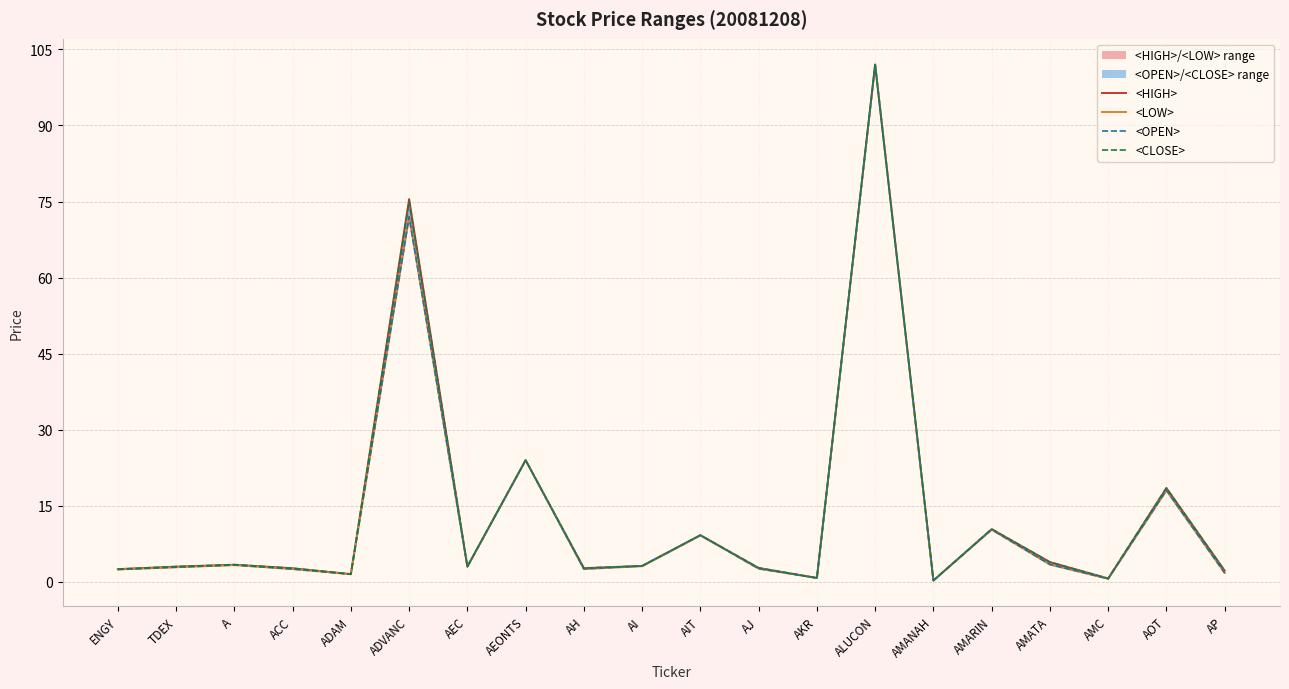

How many categories are shown in the chart?

20